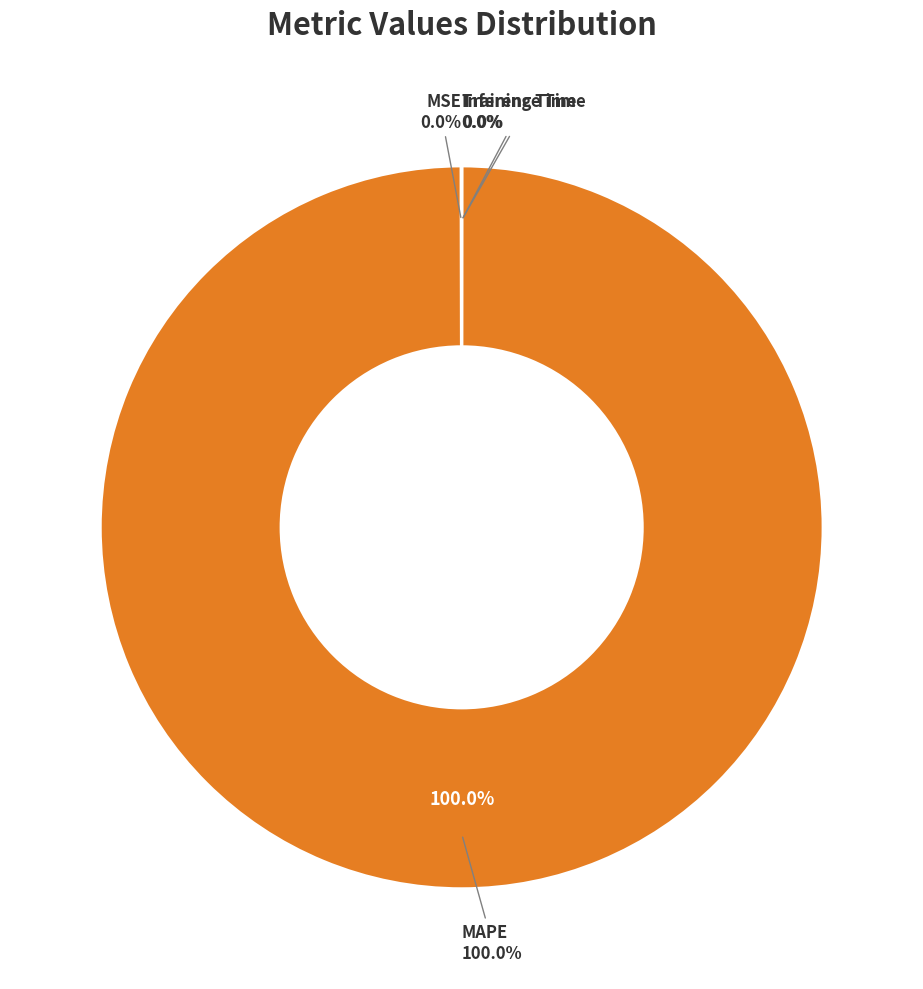

The MAPE slice represents 100% of the pie. True or false?

True